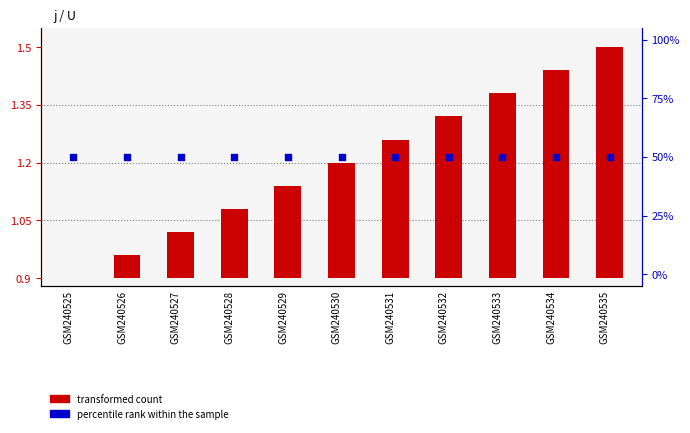

Which series has the largest total across all categories?

percentile rank within the sample